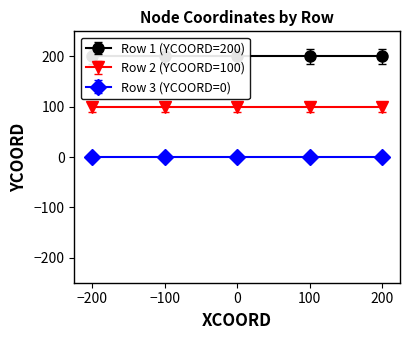

What are all the series names shown in the legend?

Row 1 (YCOORD=200), Row 2 (YCOORD=100), Row 3 (YCOORD=0)